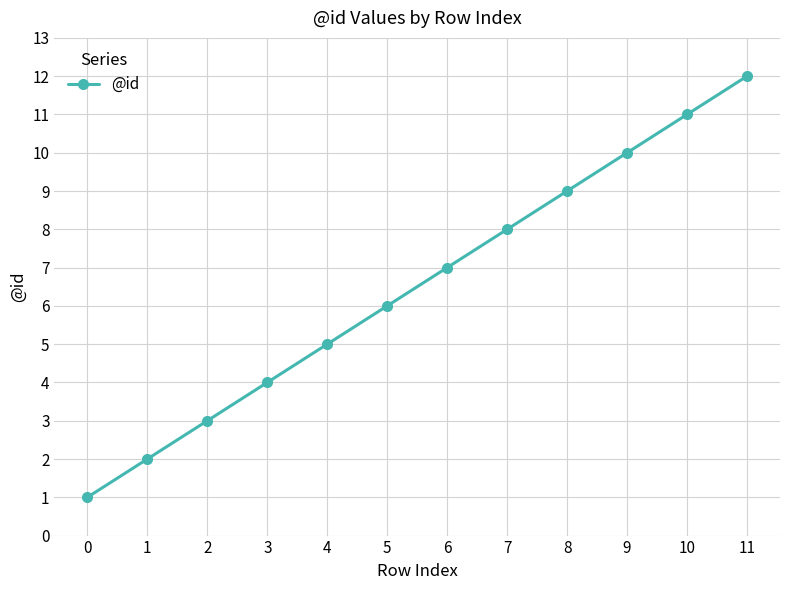

Which label corresponds to the largest value in the chart?

11